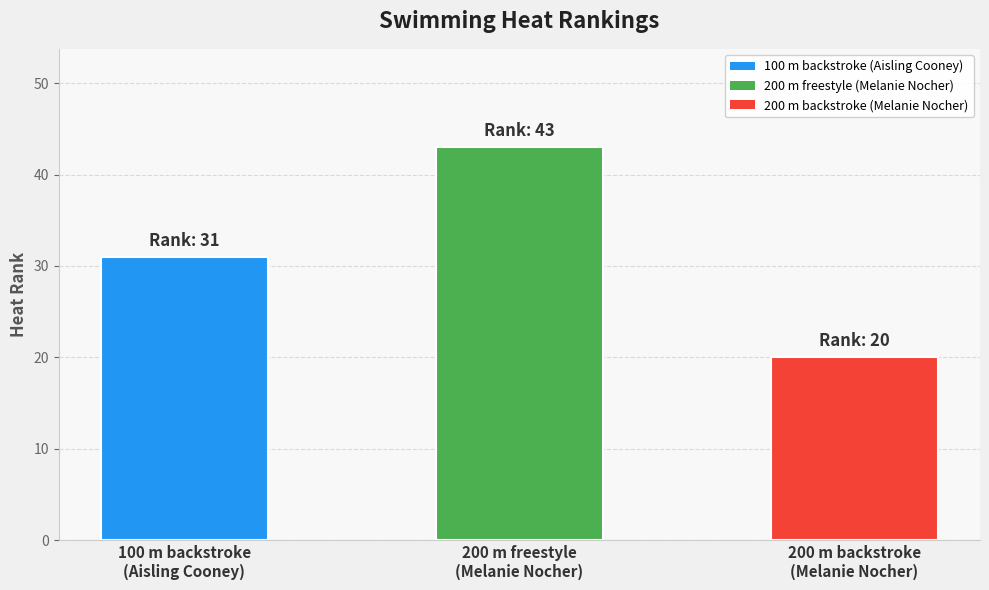

How many values are between 20 and 43?

3